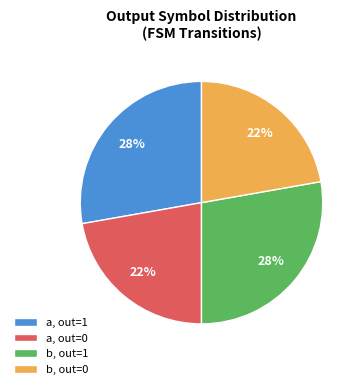

Is it true that a, out=0 is 22% of the pie?

True